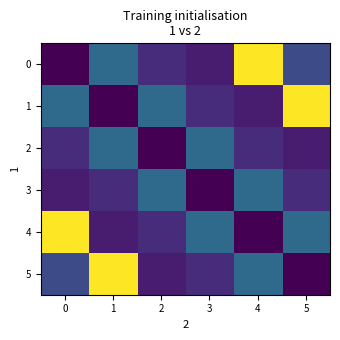

At how many categories does at least one series exceed 35?

4